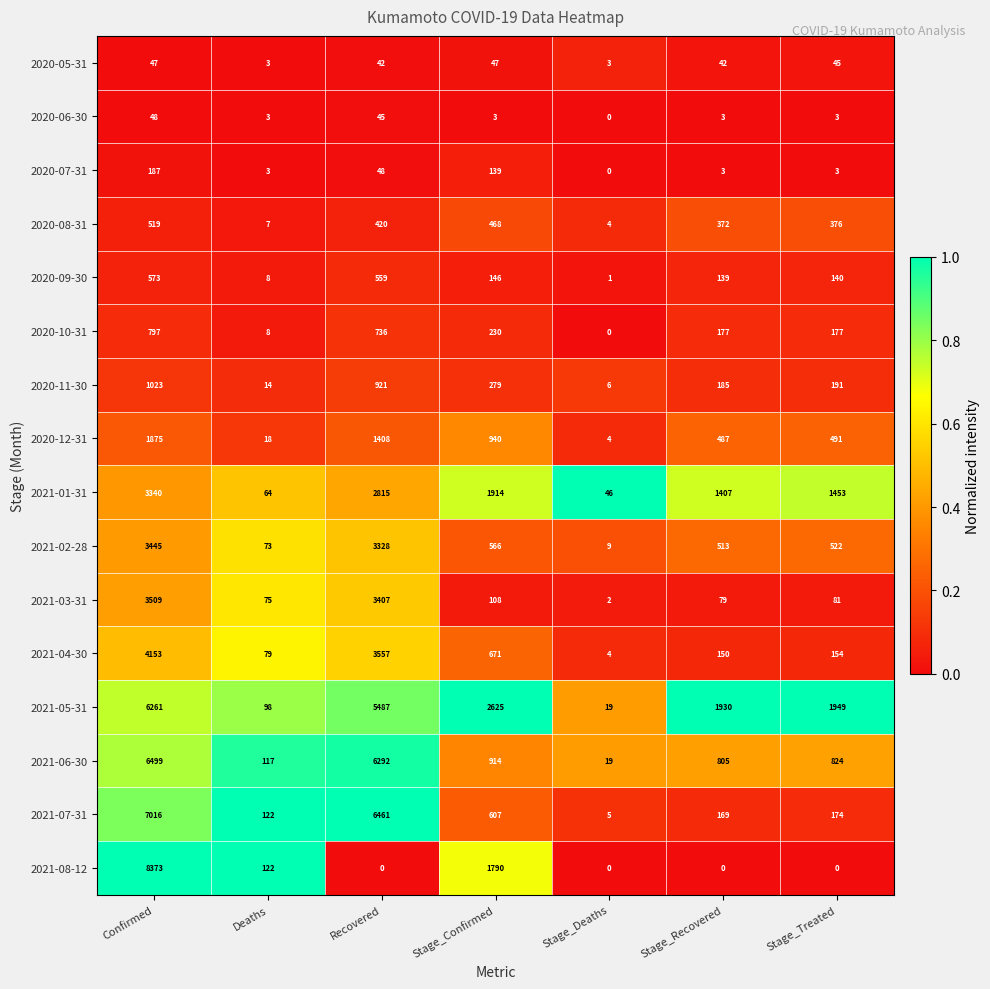

Which series has the largest total across all categories?

2021-05-31